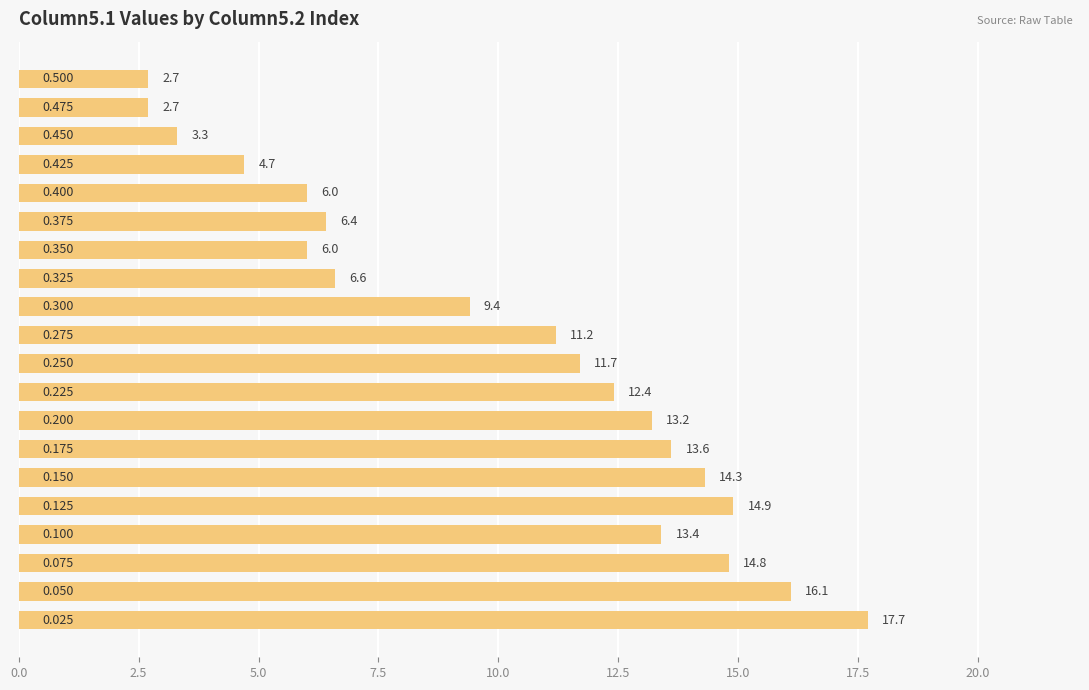

Count the number of categories in the chart.

20